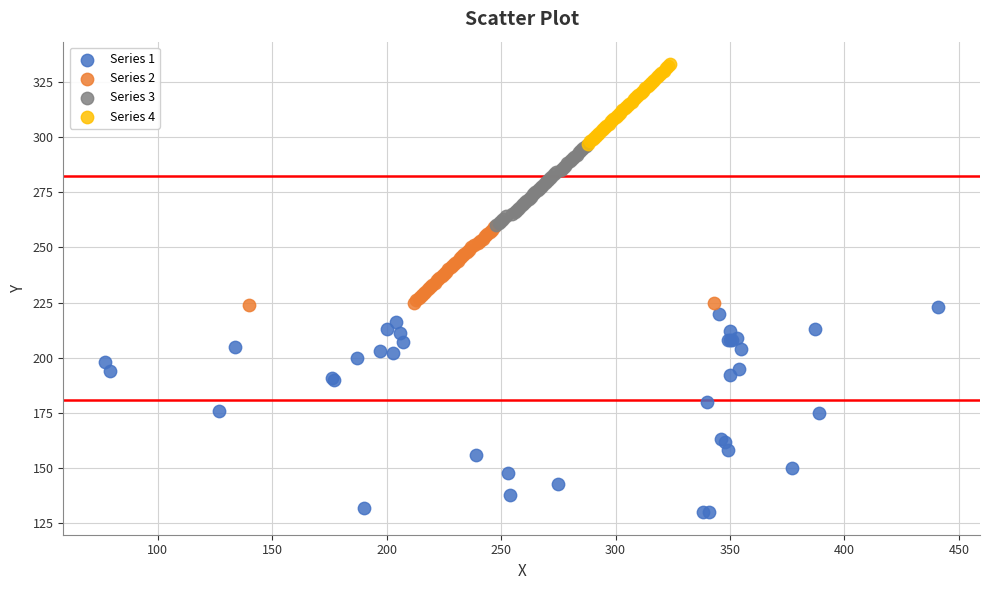

What are all the series names shown in the legend?

Series 1, Series 2, Series 3, Series 4